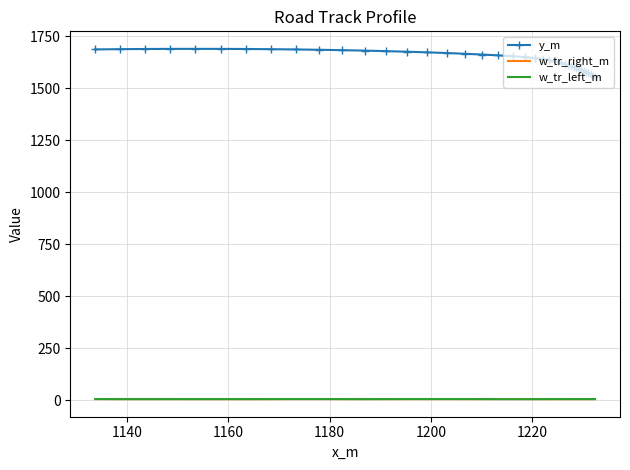

True or false: y_m and w_tr_right_m cross at least once.

False